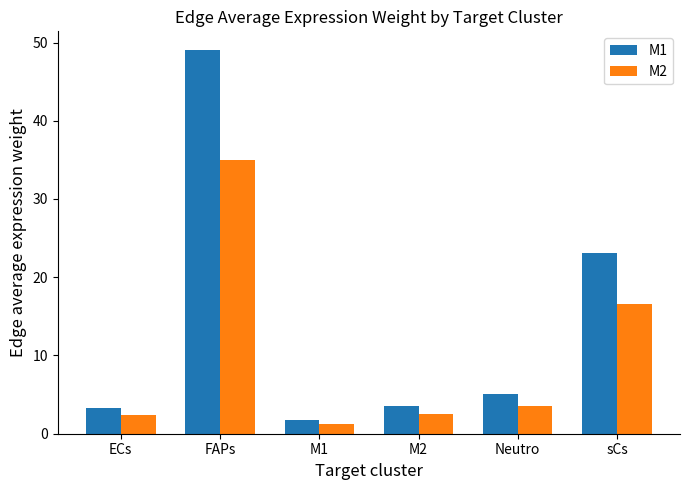

What is the minimum value shown in the chart?

1.3